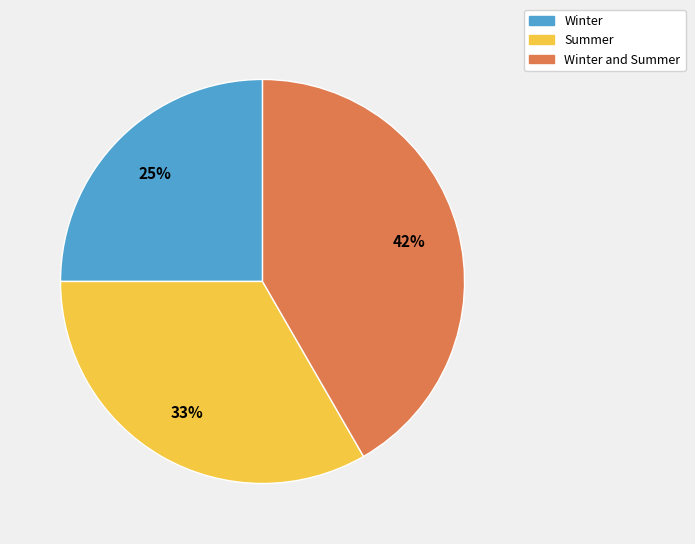

Is there a majority slice in this chart?

No